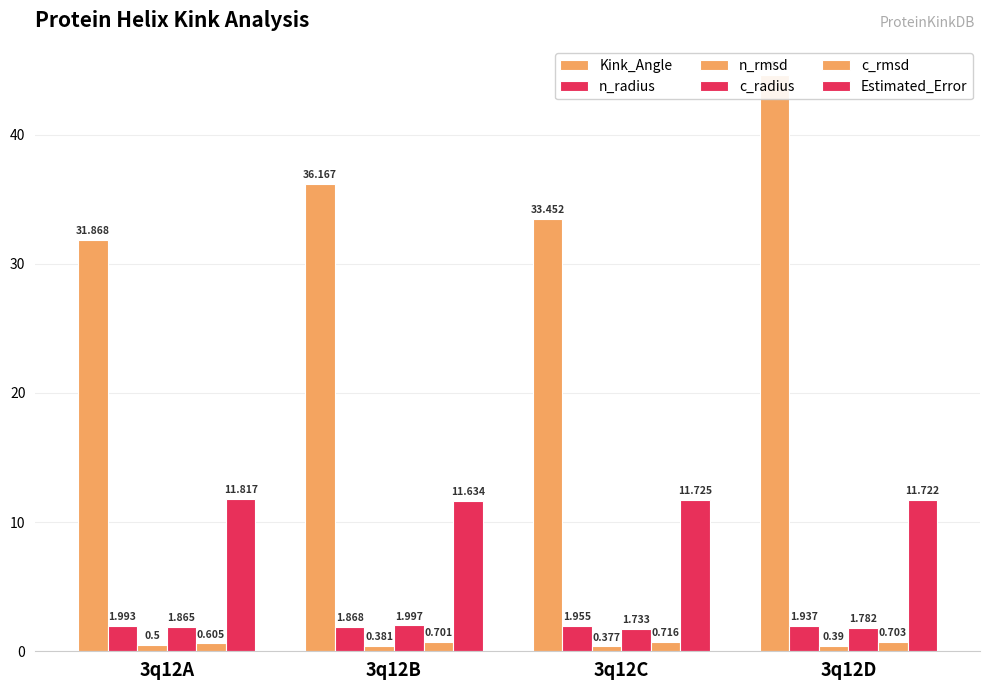

How many values in the Kink_Angle series are below 36?

2